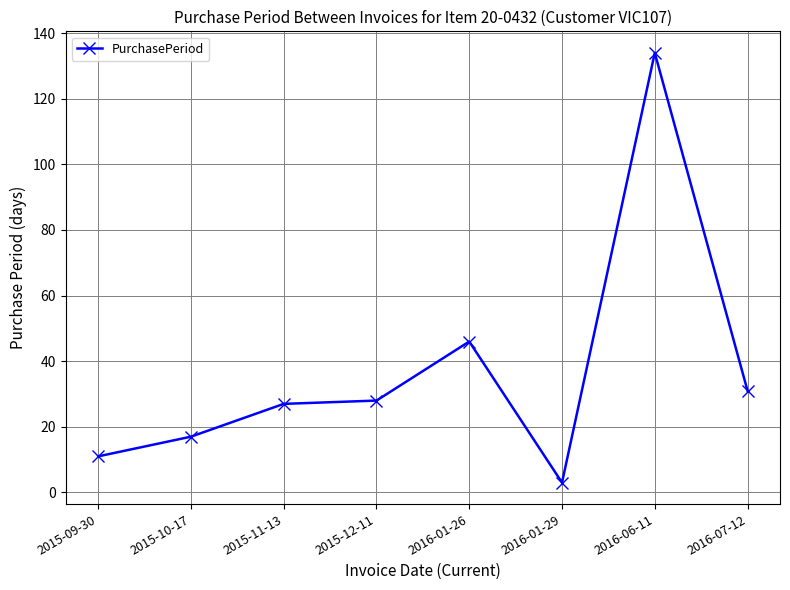

Is this an area chart (filled region under the line)?

No